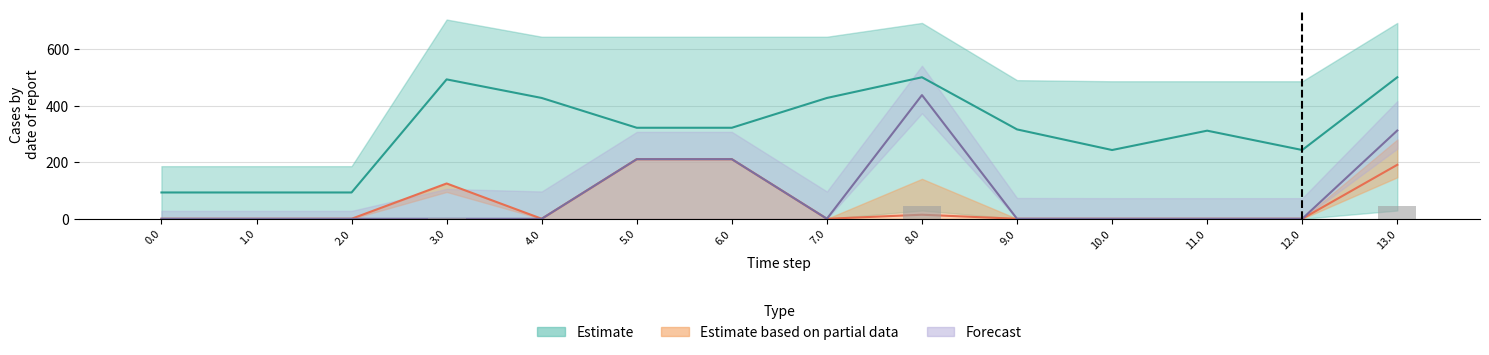

Reading left to right, list all the values displayed in this chart.

col_23: 186.2	186.2	186.2	705.3	644.4	644.4	644.4	644.4	693.3	490.7	486.8	486.8	486.8	693.3
col_17: 0.0	0.0	0.0	2.3	0.0	0.0	0.0	0.0	29.3	0.0	0.0	0.0	0.0	29.3
col_18: 0.0	0.0	0.0	281.6	211.0	0.0	0.0	211.0	308.6	142.0	0.0	137.0	0.0	308.6
col_21: 0.0	0.0	0.0	0.0	0.0	211.0	211.0	0.0	14.4	0.0	0.0	0.0	0.0	14.4
col_6: 0.0	0.0	0.0	125.0	0.0	0.0	0.0	0.0	0.0	0.0	0.0	0.0	0.0	176.7
col_19: 0.0	0.0	0.0	0.0	0.0	0.0	0.0	0.0	423.5	0.0	0.0	0.0	0.0	298.2